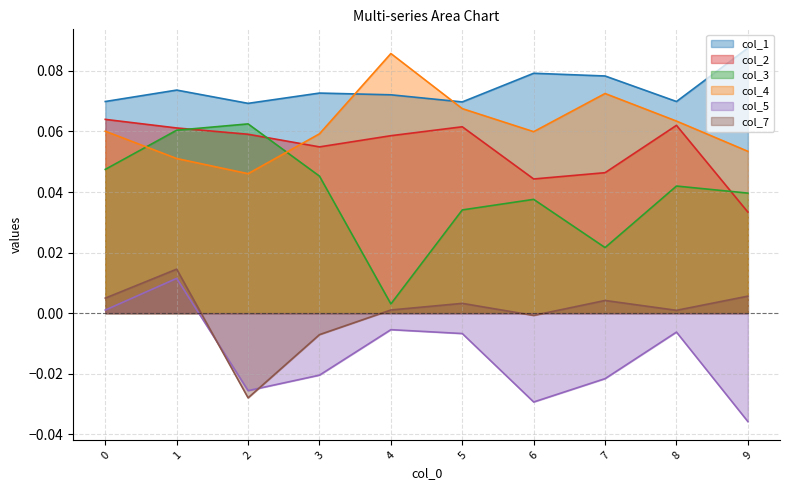

At how many categories does at least one series exceed 0?

10